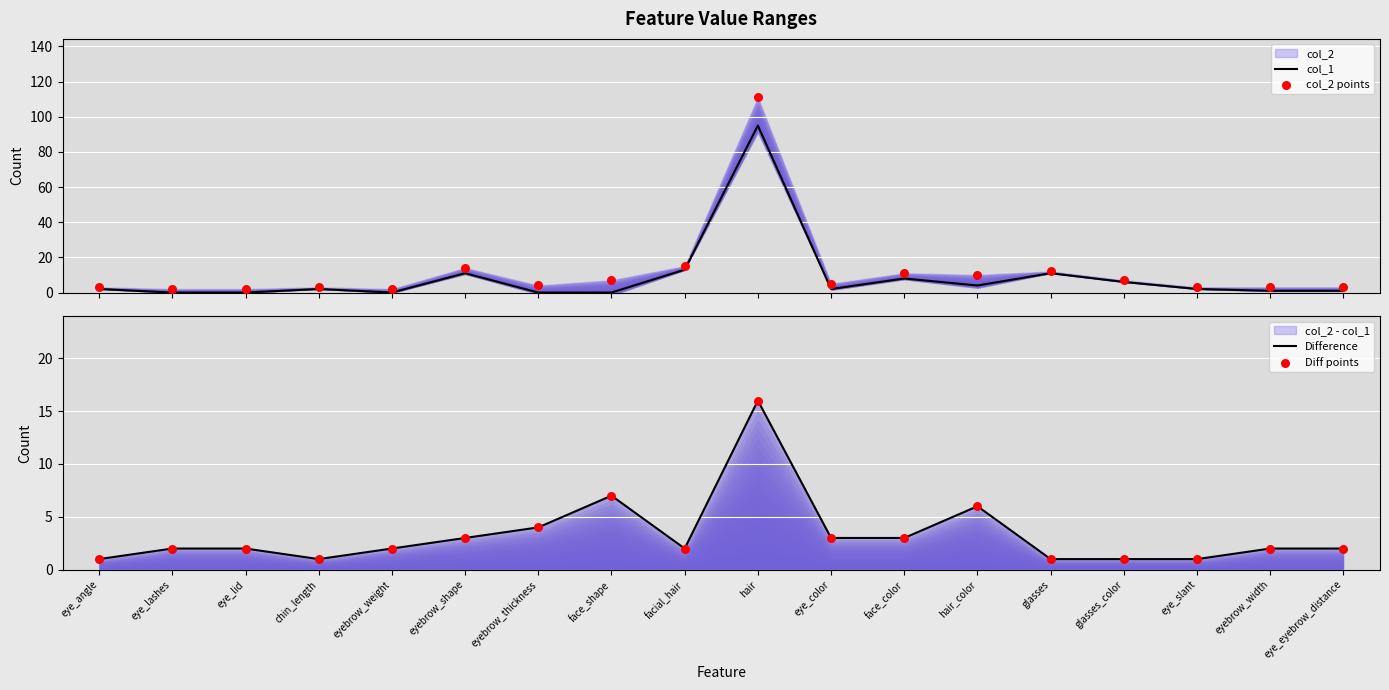

What is the total value across all series at eye_lashes?

6